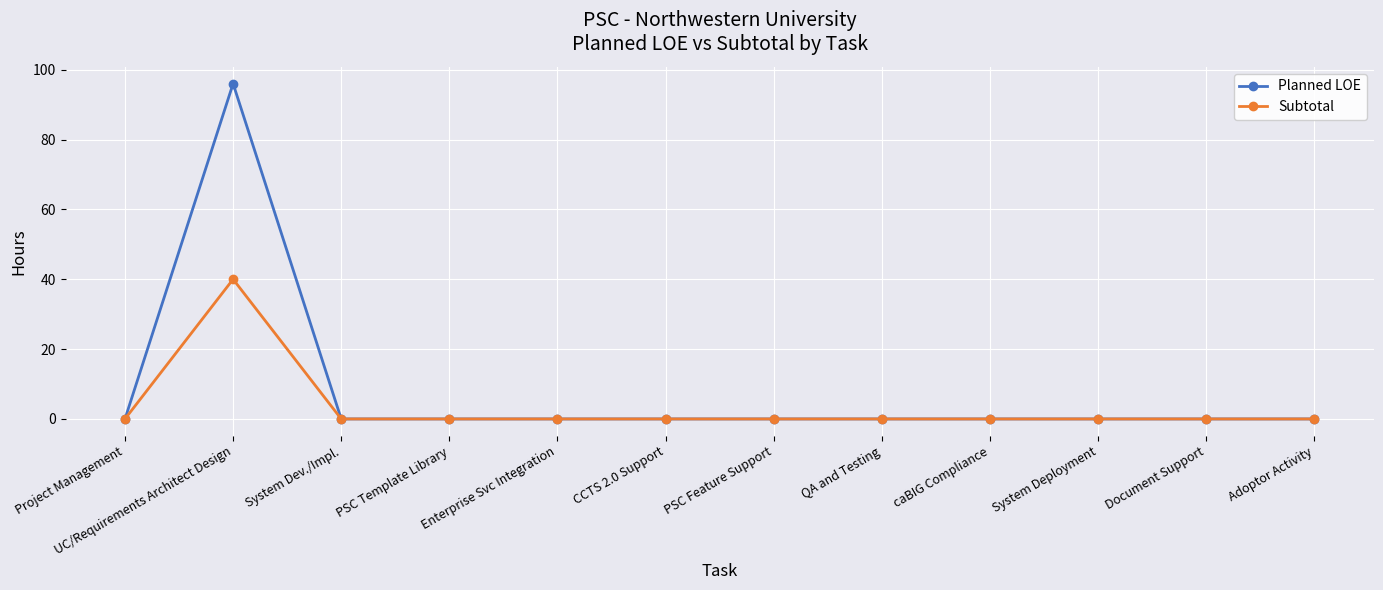

The value of Planned LOE at System Dev./Impl. is 0. True or false?

True